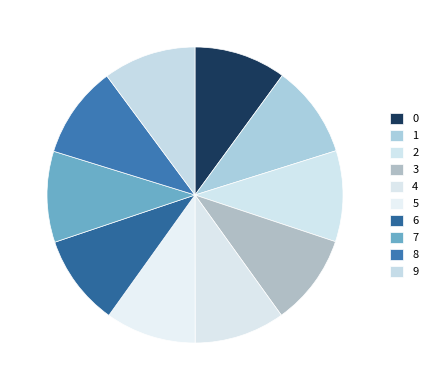

Count the number of slices in the pie.

10